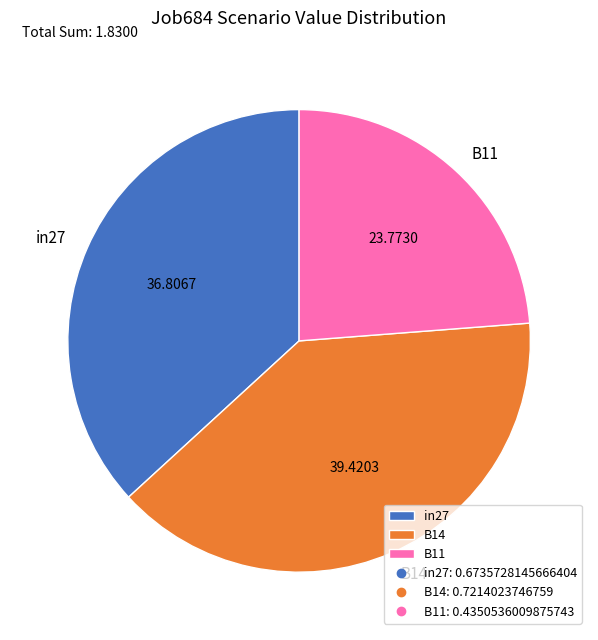

Is it true that in27 is 37% of the pie?

True